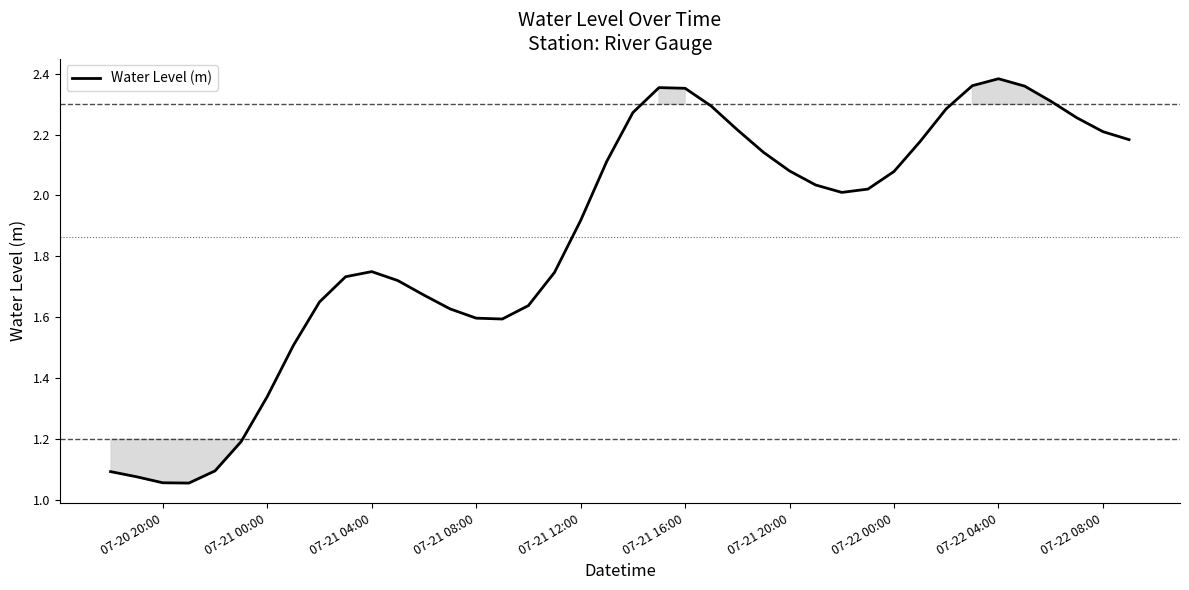

How many lines are shown in the chart?

1